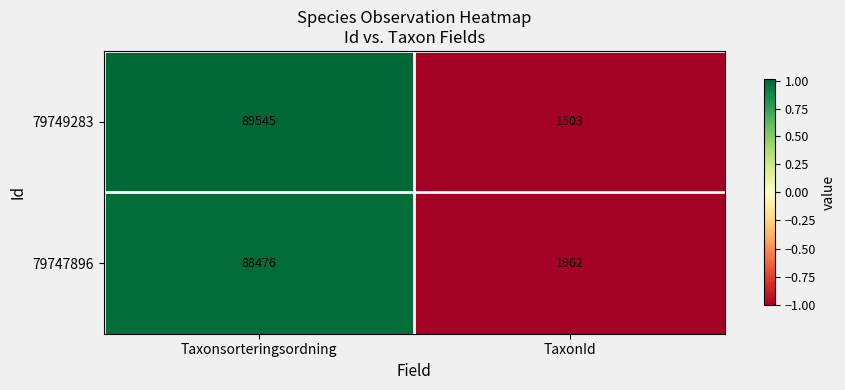

Is it true that 79749283 equals 2543 at TaxonId?

False